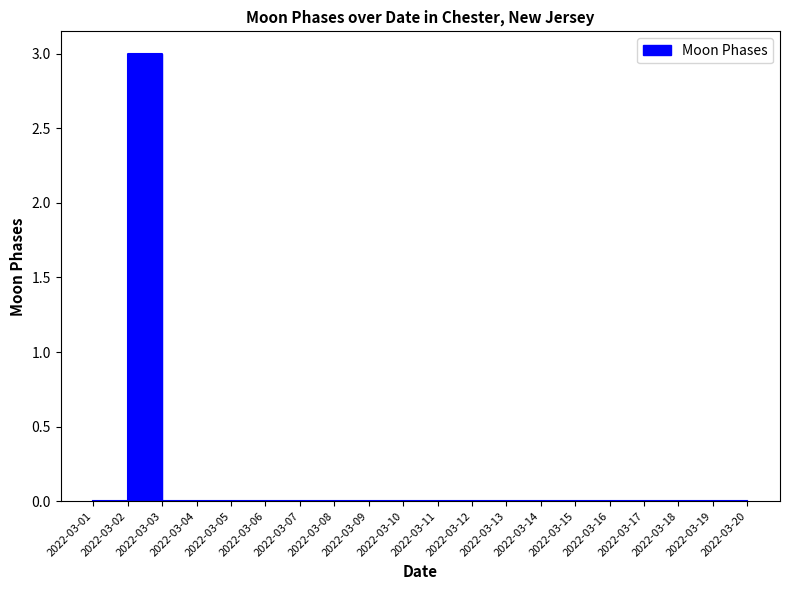

Reading left to right, transcribe all the data shown in this chart.

2022-03-01=0	2022-03-02=3	2022-03-03=0	2022-03-04=0	2022-03-05=0	2022-03-06=0	2022-03-07=0	2022-03-08=0	2022-03-09=0	2022-03-10=0	2022-03-11=0	2022-03-12=0	2022-03-13=0	2022-03-14=0	2022-03-15=0	2022-03-16=0	2022-03-17=0	2022-03-18=0	2022-03-19=0	2022-03-20=0